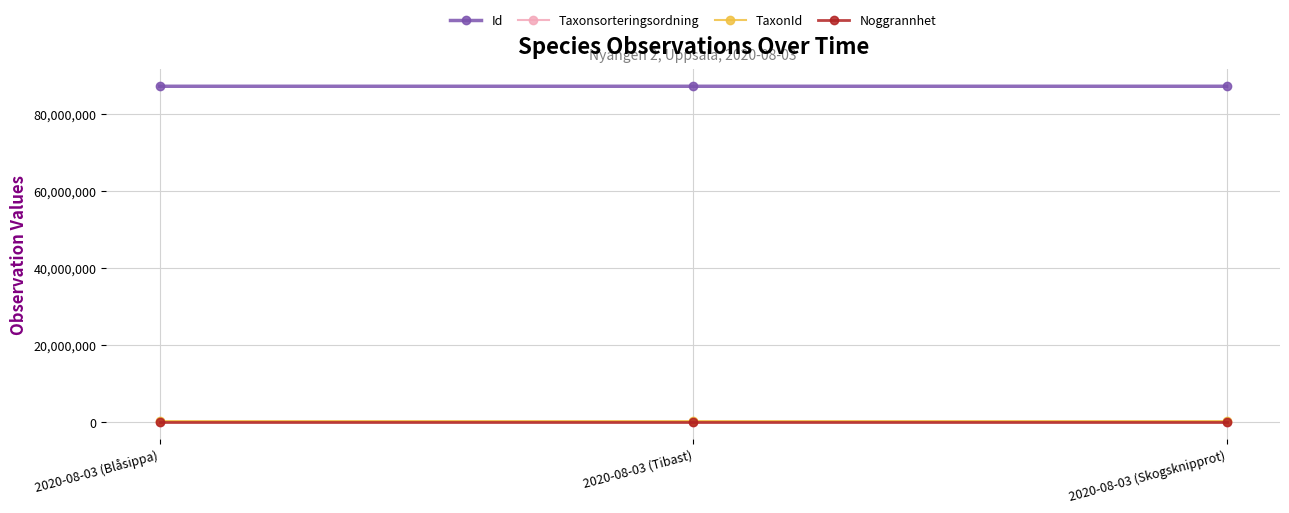

The value of Id at 2020-08-03 (Skogsknipprot) is 41480533. True or false?

False